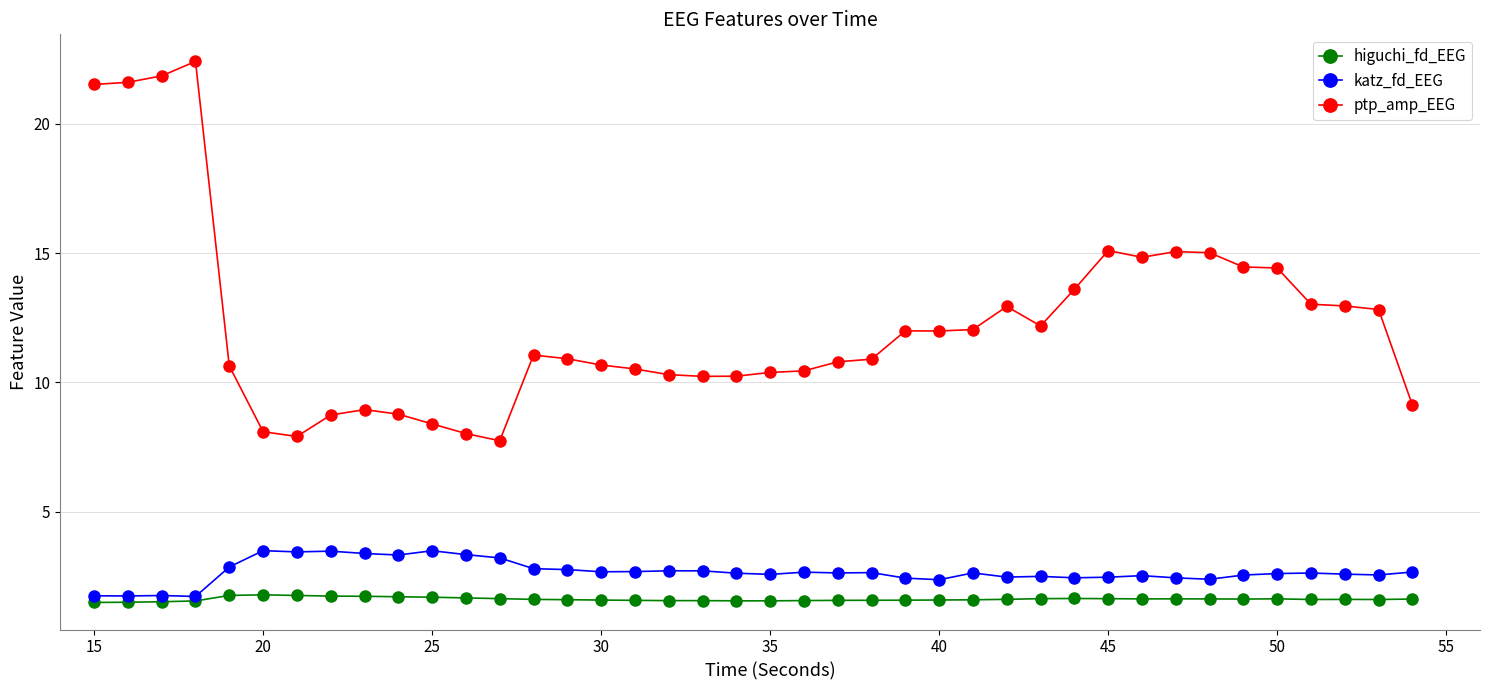

What is the value of the ptp_amp_EEG point at the 23rd from the left?

10.8